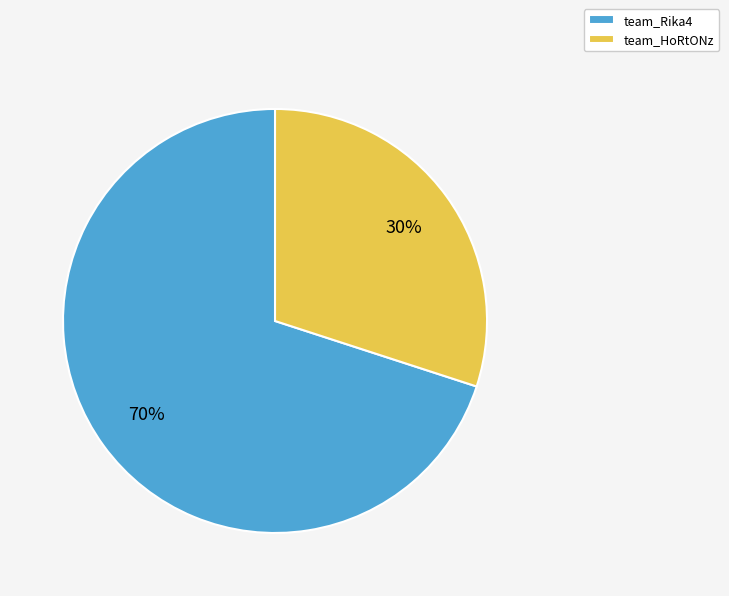

Is the sum of team_HoRtONz and team_Rika4 greater than half?

Yes